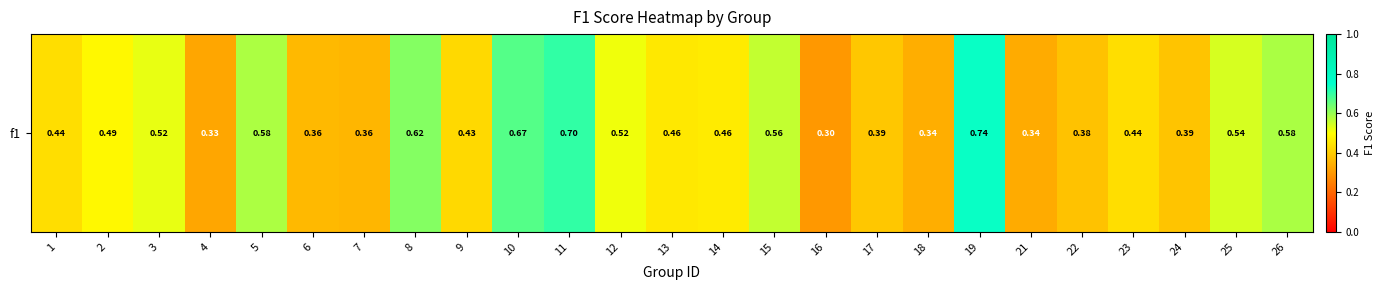

Count the values in the range 0 to 1.

25